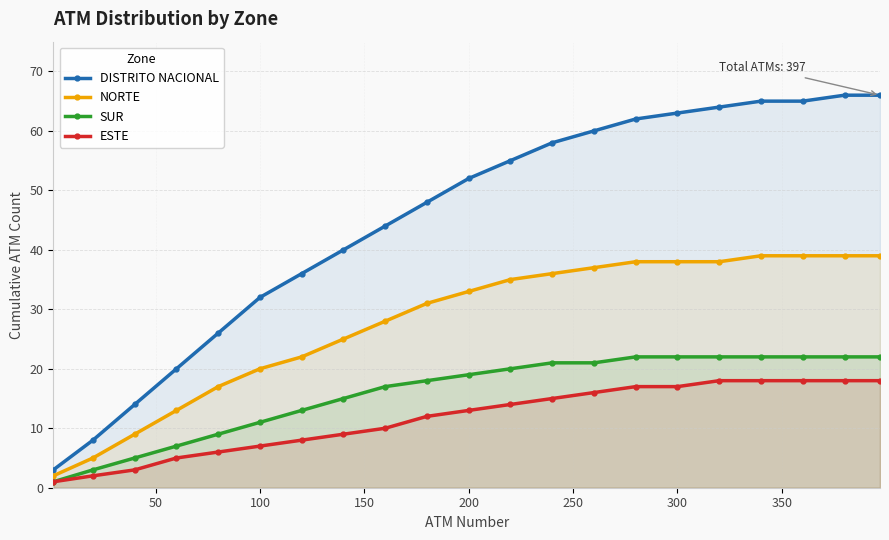

True or false: DISTRITO NACIONAL and ESTE intersect in this chart.

False